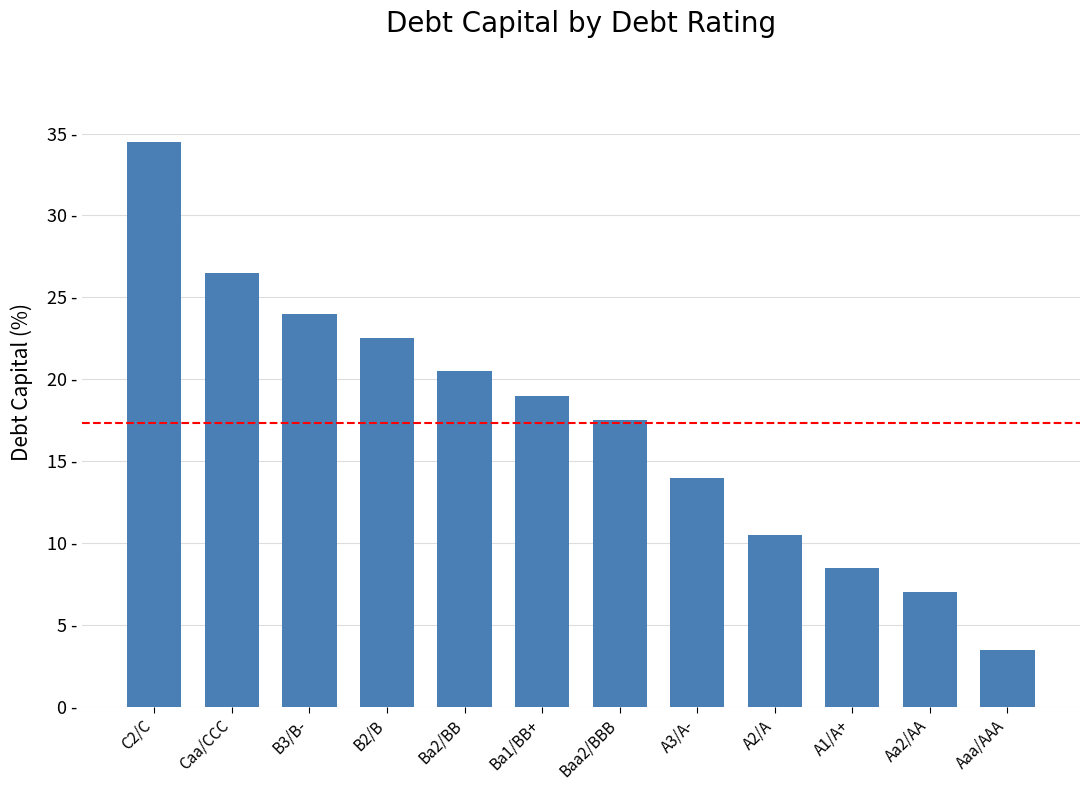

Where does the data first go above 19?

C2/C